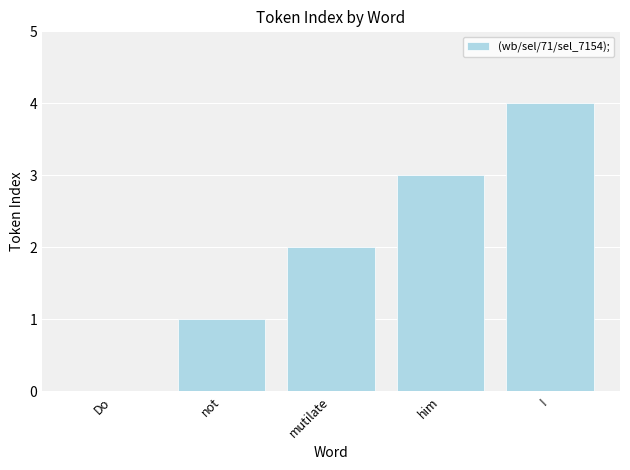

Are the bars horizontal?

No